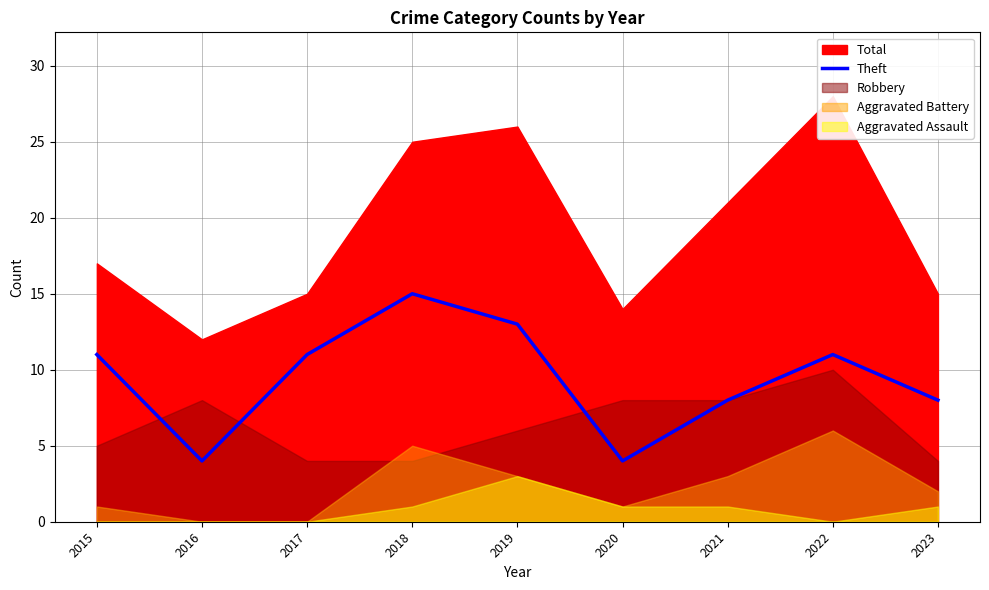

Which category has the lowest value across all series?

2016